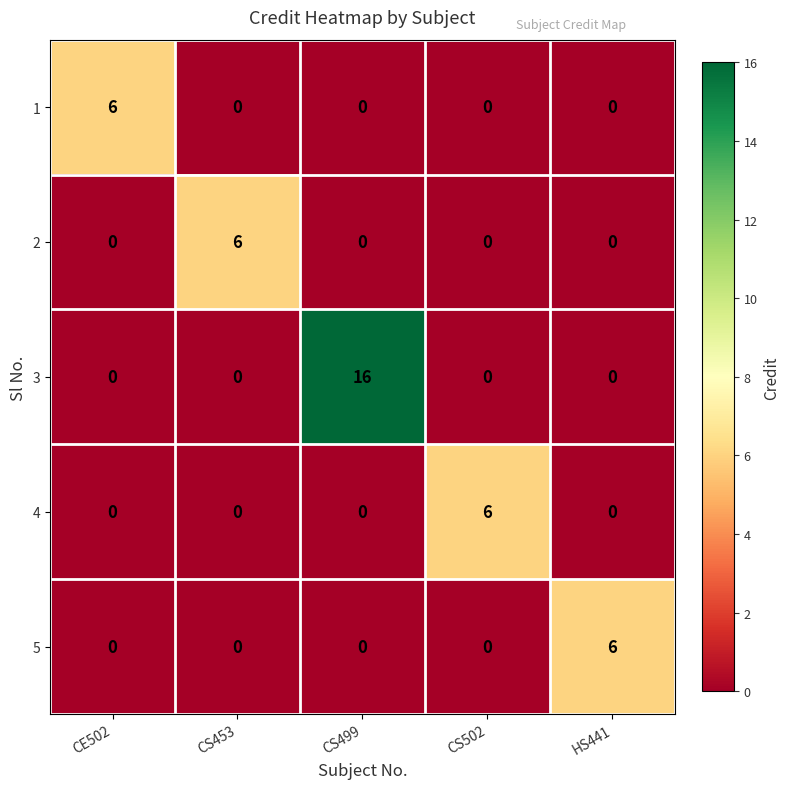

True or false: 5 has a value of 4 at CE502.

False